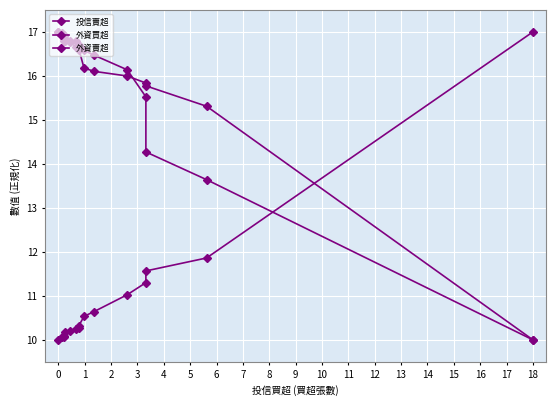

True or false: 外資賣超 has a value of 4.8 at 3.

False